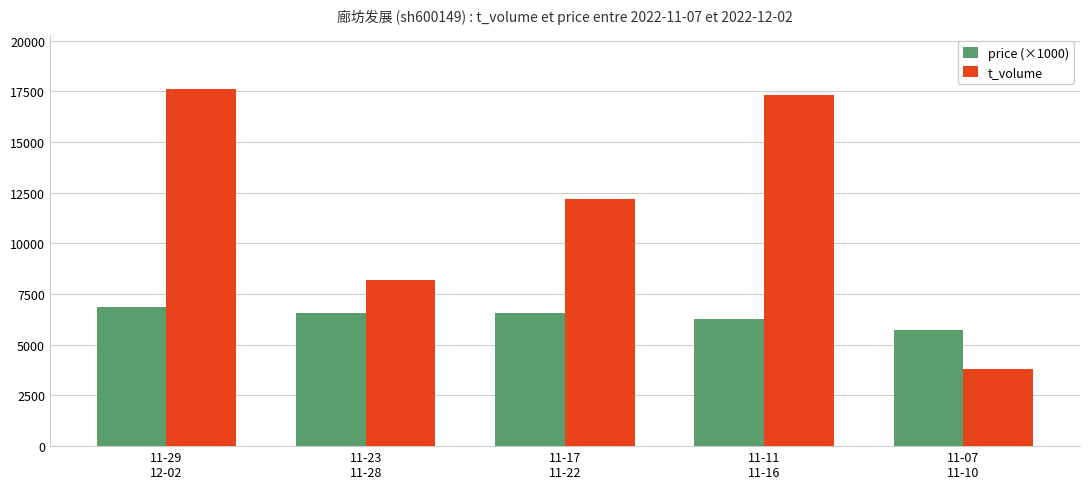

The value of price (×1000) at 11-23
11-28 is 6547.5. True or false?

True